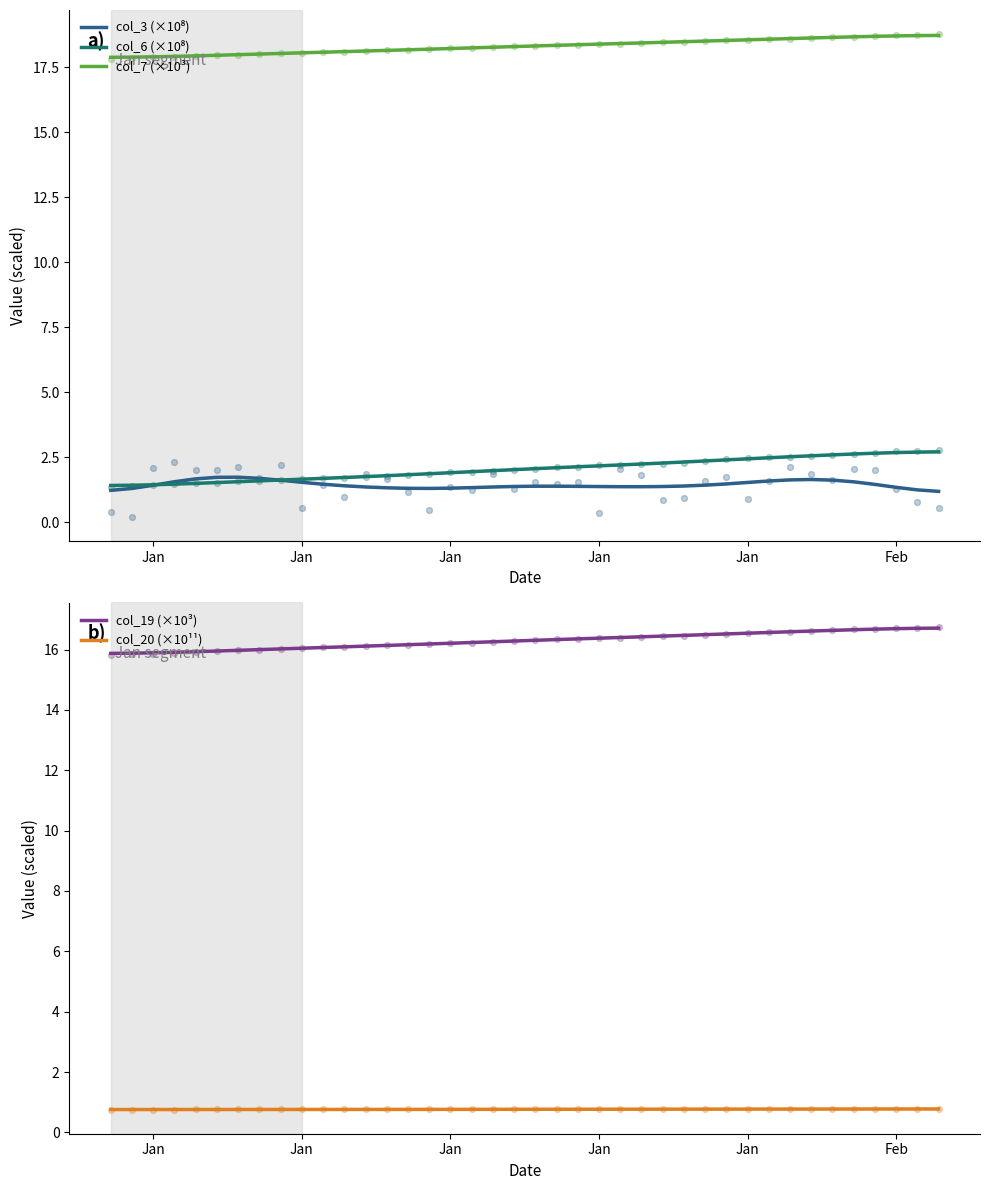

Which series has the largest total across all categories?

col_7 (×10³)